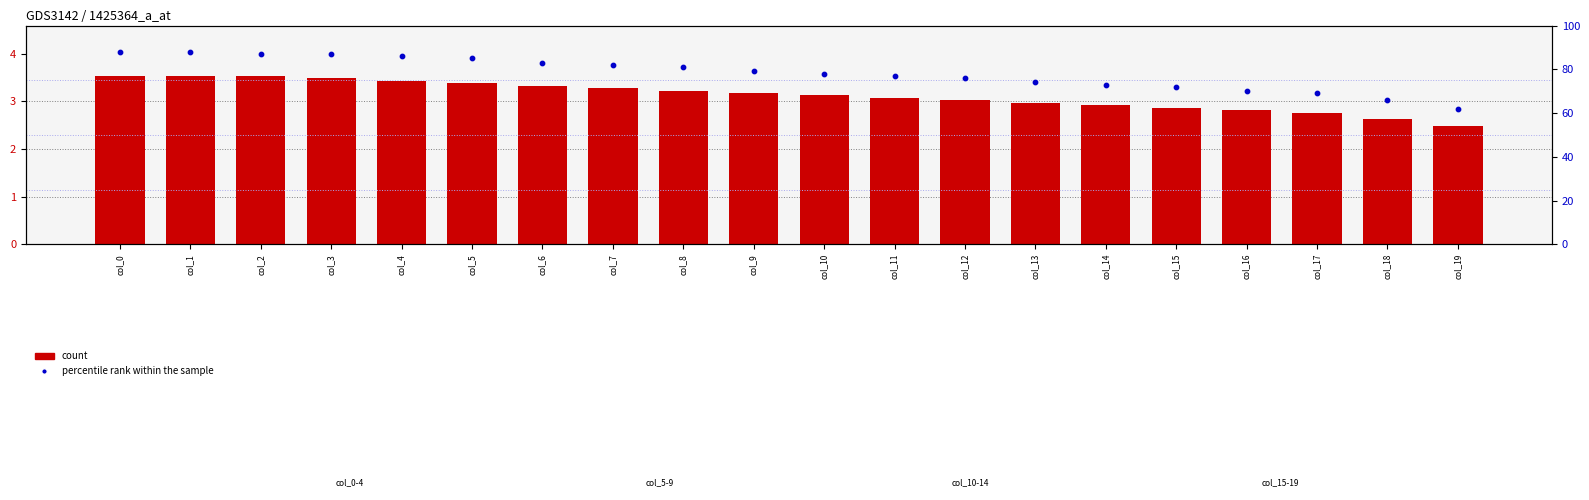

Is the value of percentile rank within the sample at col_12 greater than the value of count at col_11?

Yes